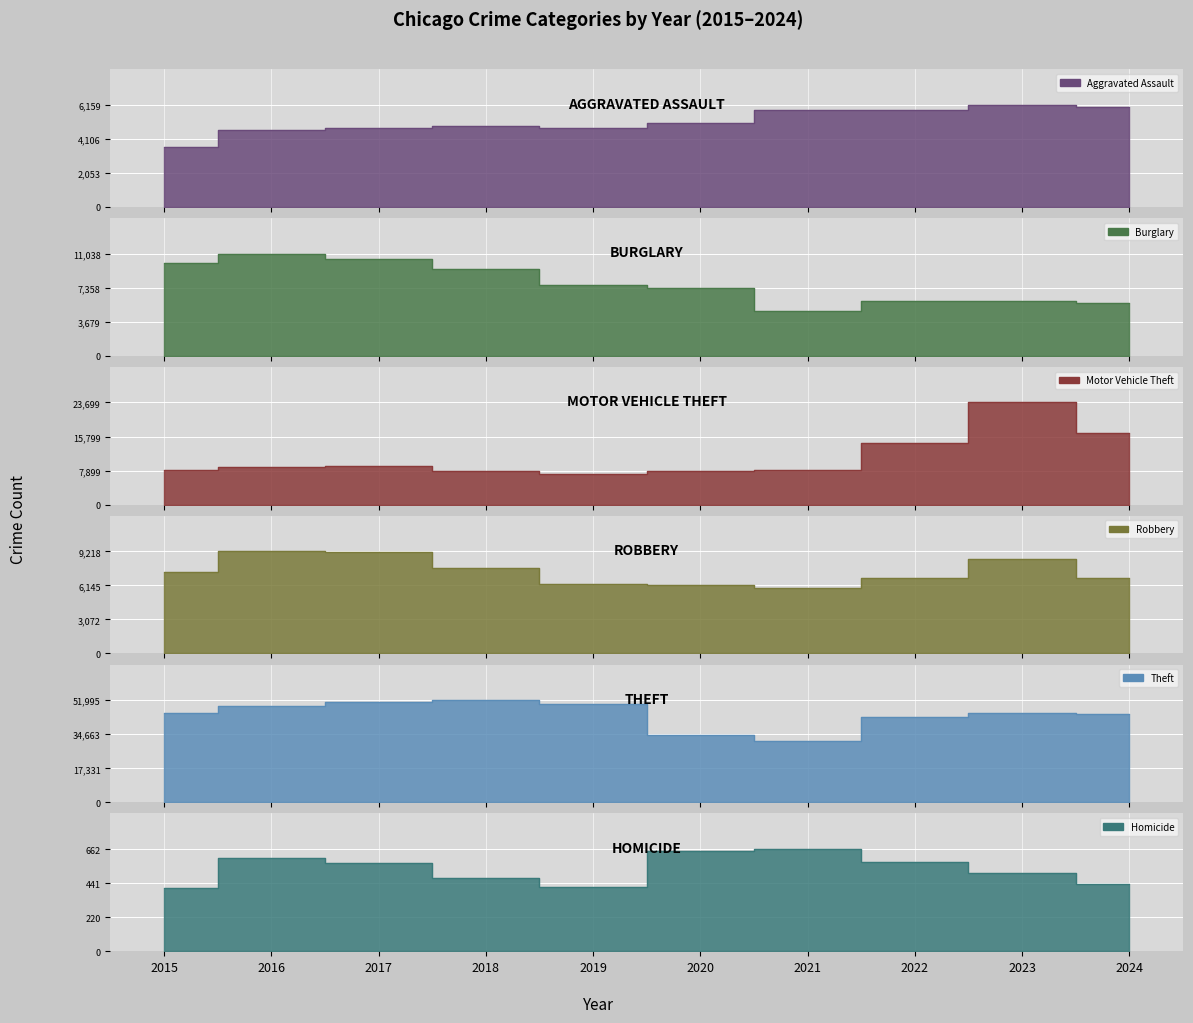

What is the value of the Homicide point at the 6th from the left?

647